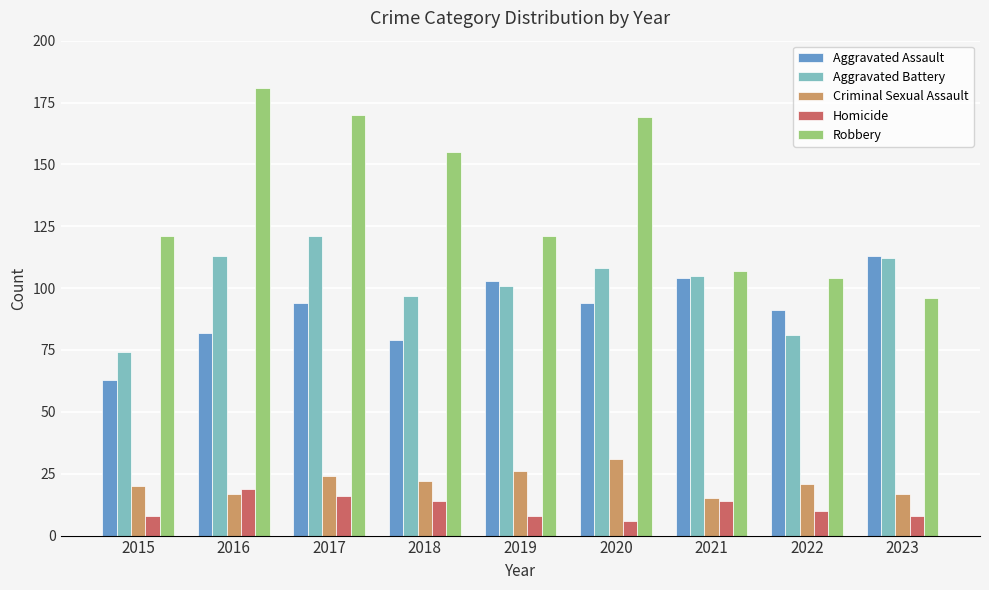

What is the difference between the highest and lowest values at 2020?

163